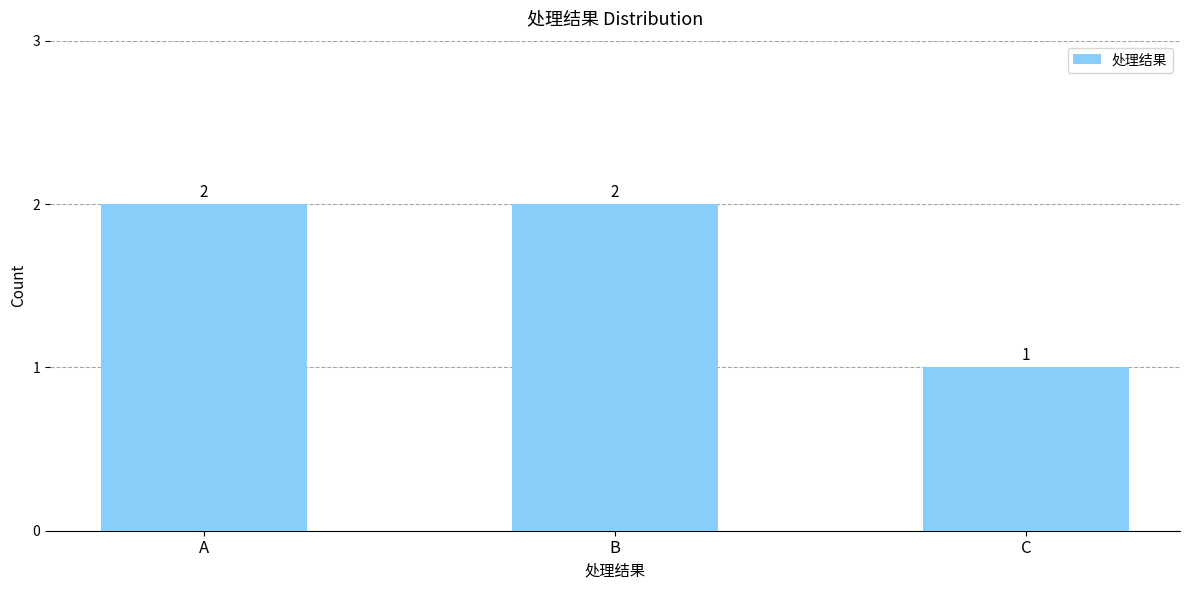

What is the change in value from B to C?

-1